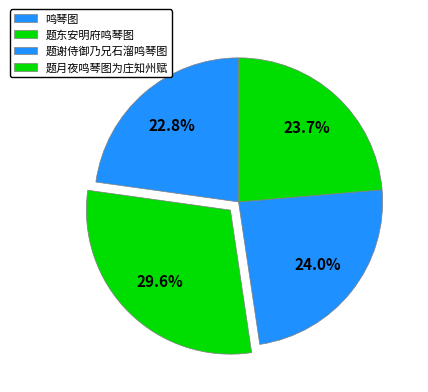

What is the ratio of the value at 鸣琴图 to the value at 题月夜鸣琴图为庄知州赋?

1.0